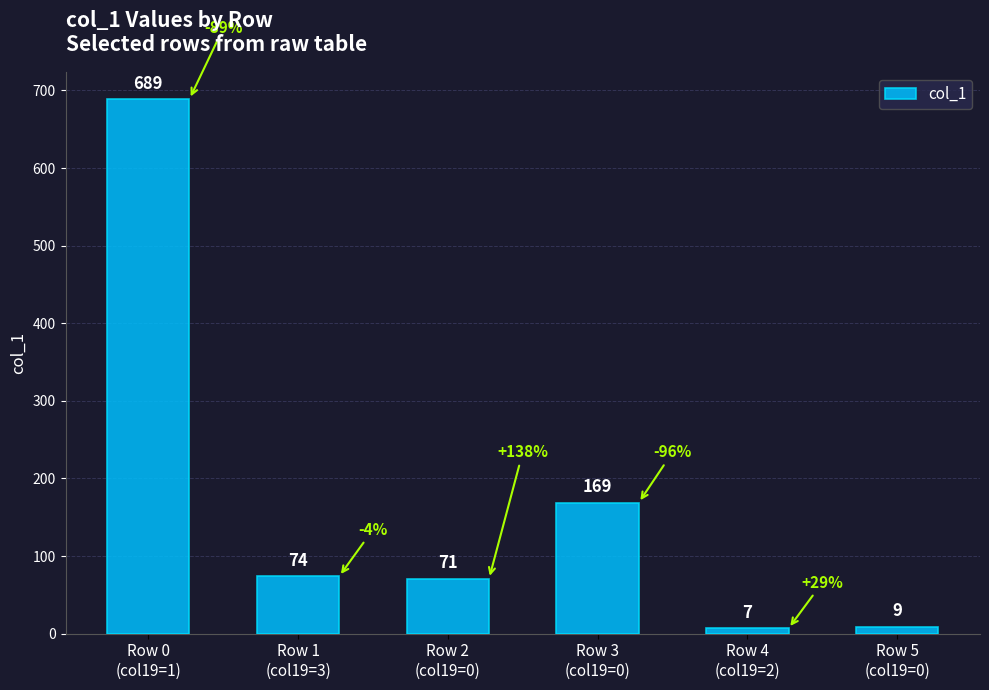

List the labels in order of value, largest first.

Row 0
(col19=1), Row 3
(col19=0), Row 1
(col19=3), Row 2
(col19=0), Row 5
(col19=0), Row 4
(col19=2)